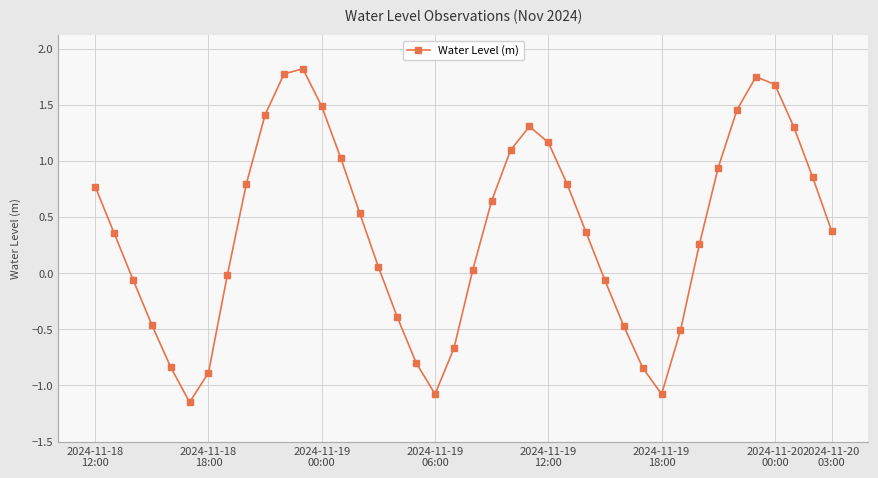

How many interior local peaks (higher than both neighbors) does the data have?

3